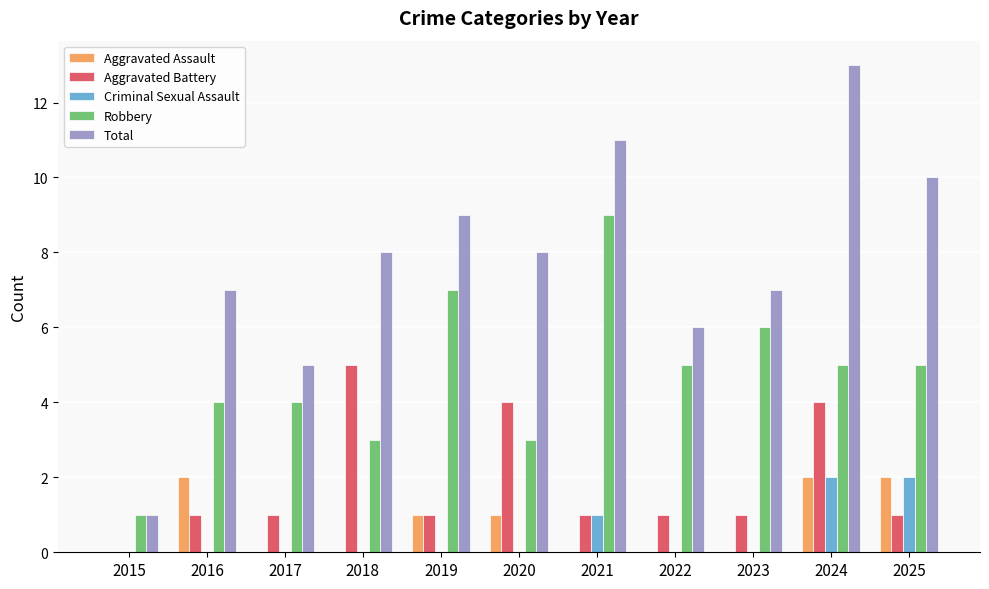

What are all the series names shown in the legend?

Aggravated Assault, Aggravated Battery, Criminal Sexual Assault, Robbery, Total